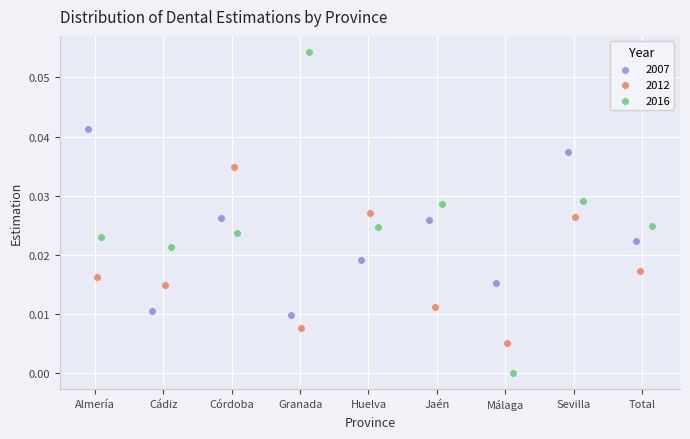

What are all the series names shown in the legend?

2007, 2012, 2016